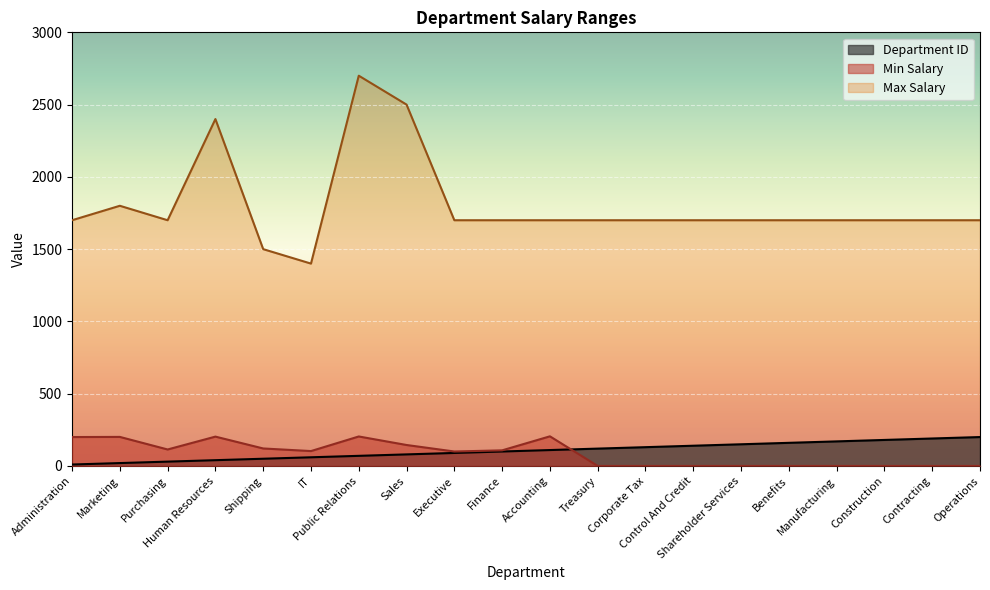

What is the total value across all series at Marketing?

2021